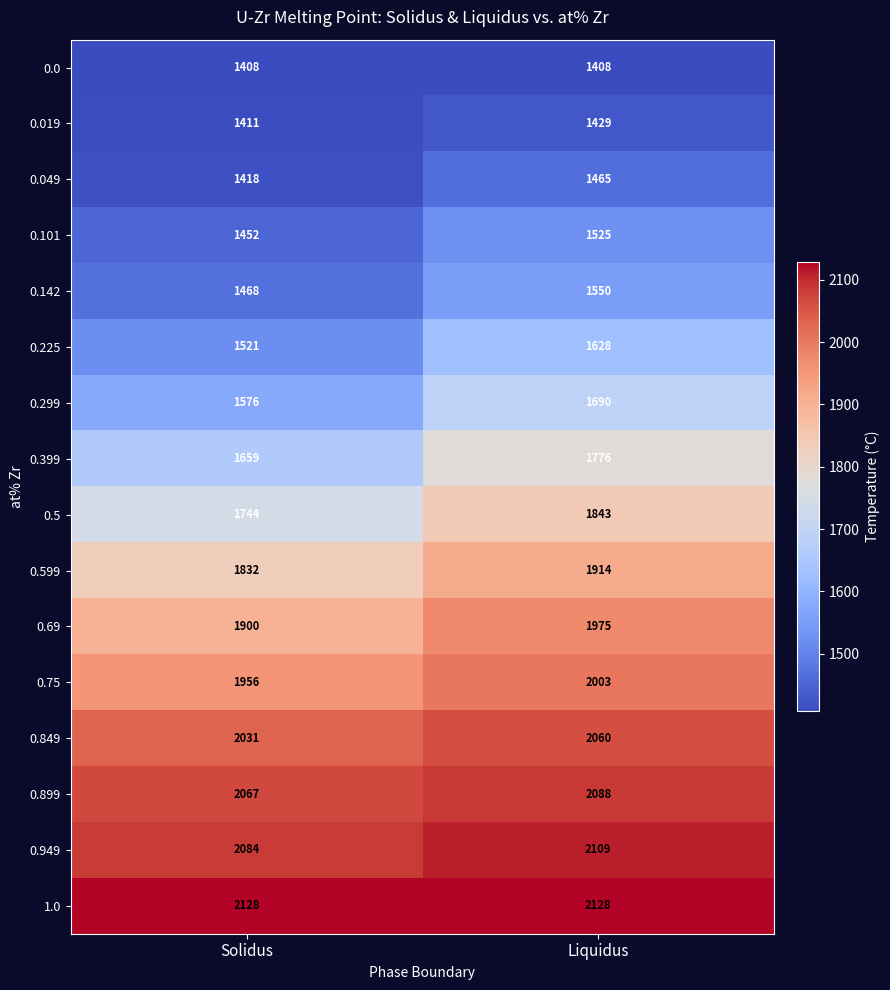

What is the sum of all 0.949 values?

4193